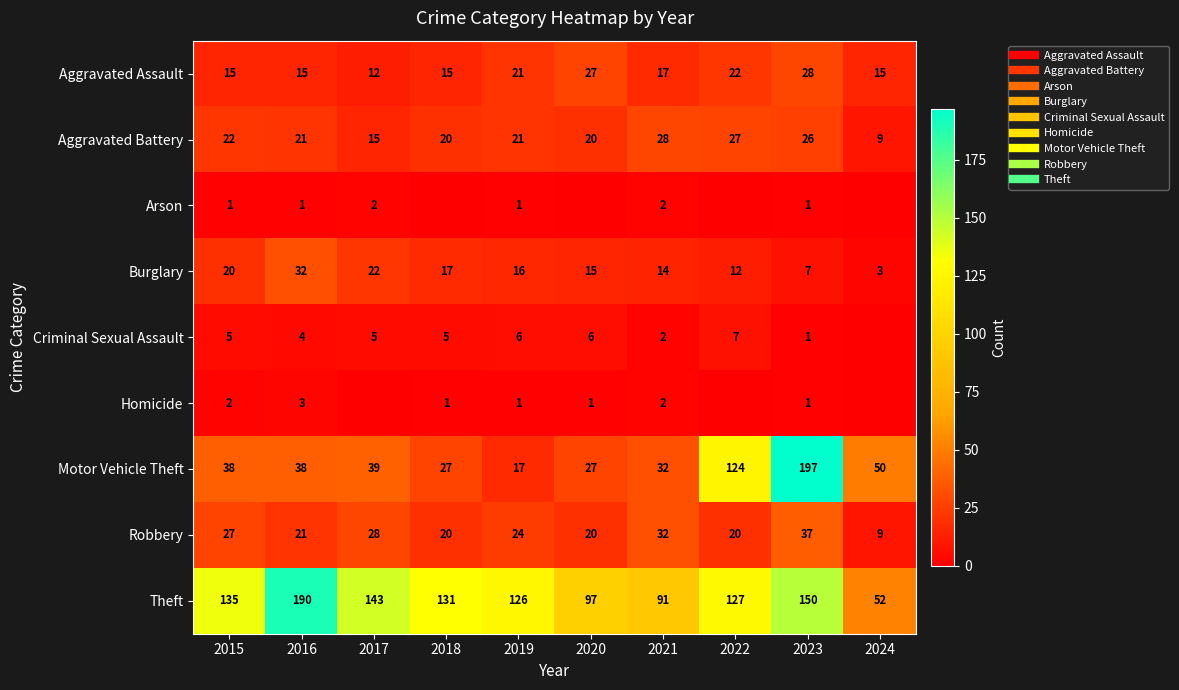

Between 2015 and 2017, which is larger?

2015